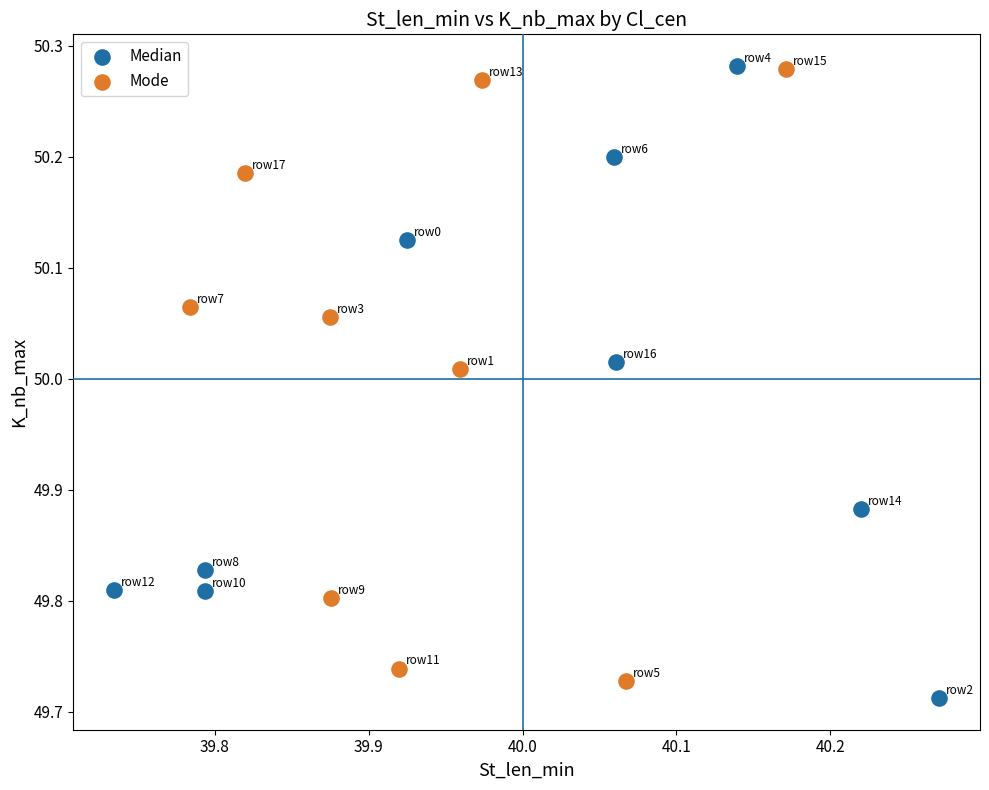

What are all the series names shown in the legend?

Median, Mode